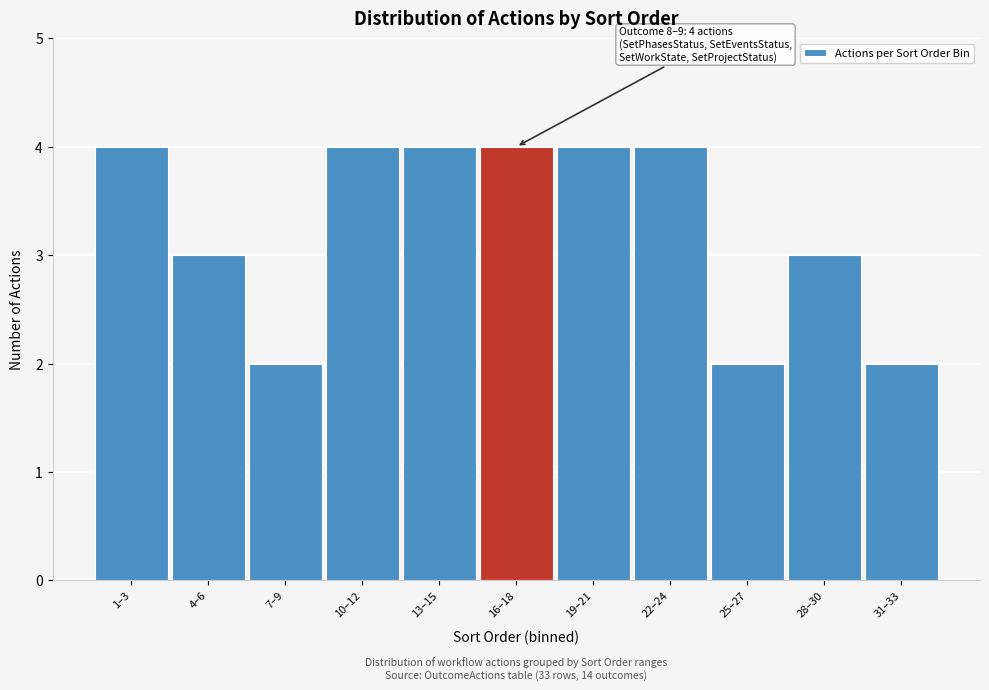

Reading left to right, list all the values displayed in this chart.

1–3=4	4–6=3	7–9=2	10–12=4	13–15=4	16–18=4	19–21=4	22–24=4	25–27=2	28–30=3	31–33=2